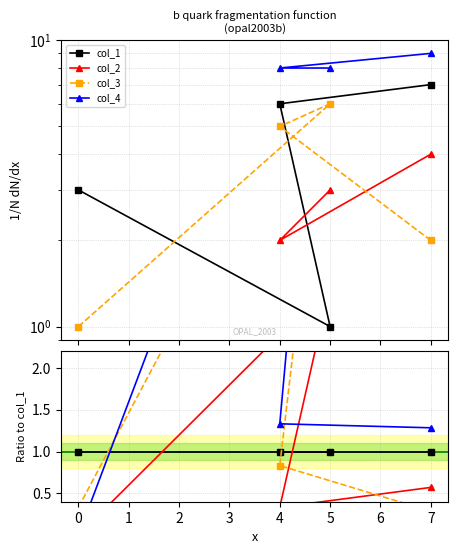

Which series has the largest total across all categories?

col_4